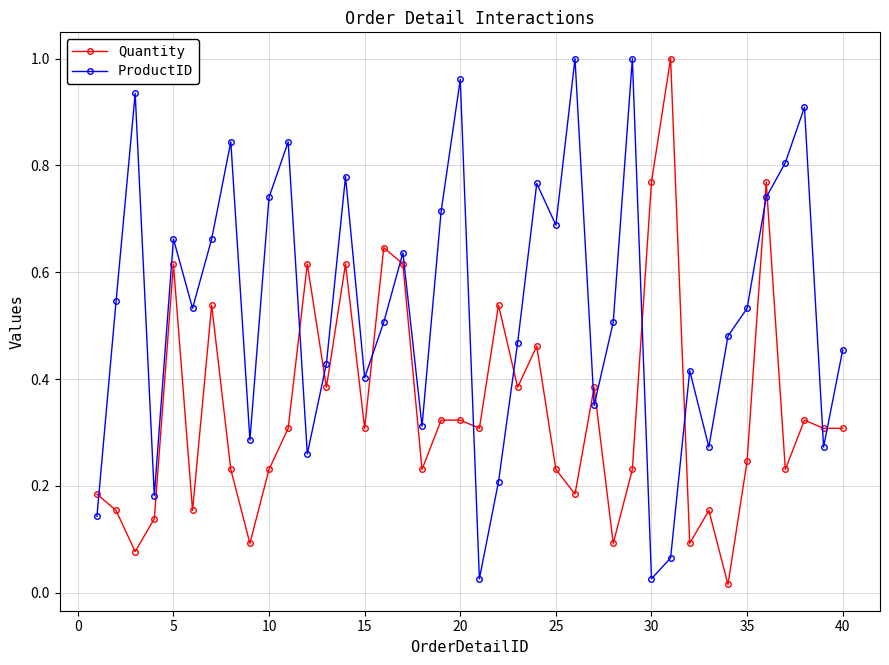

What is the sum of all Quantity values?

13.8